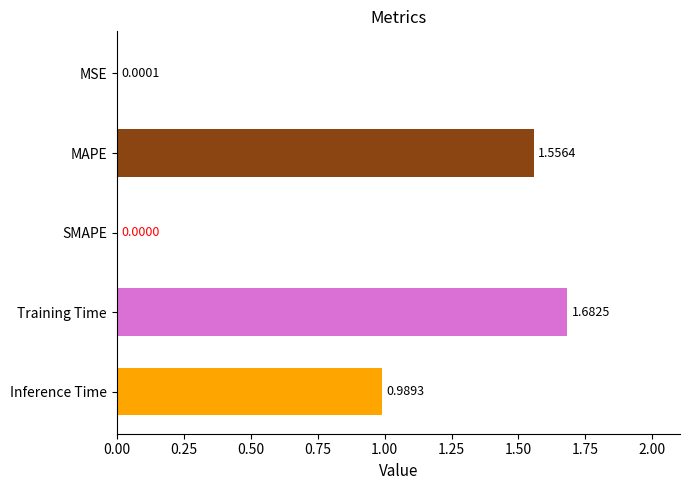

How many series are shown in this chart?

1